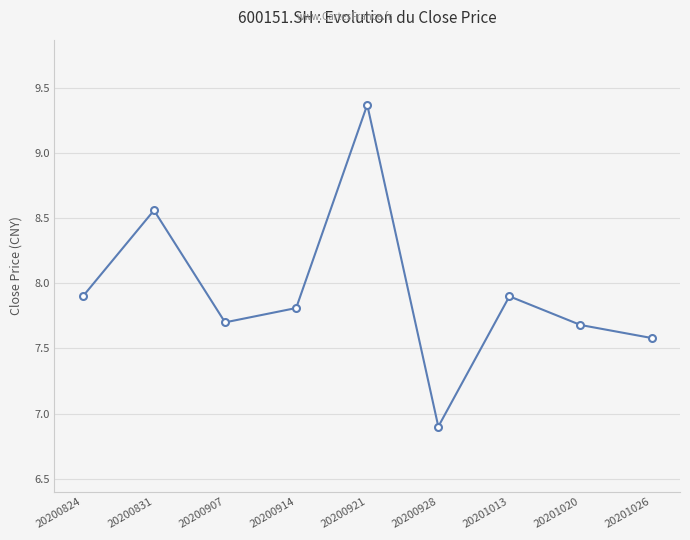

Approximately how many times larger is the value at 20201013 compared to 20201026?

1.0